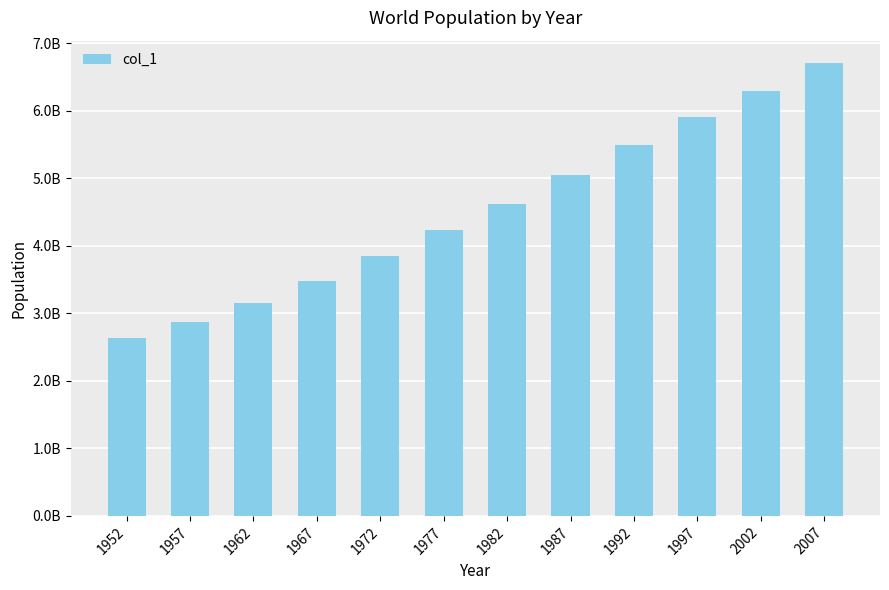

Rank the categories by value from highest to lowest.

2007, 2002, 1997, 1992, 1987, 1982, 1977, 1972, 1967, 1962, 1957, 1952